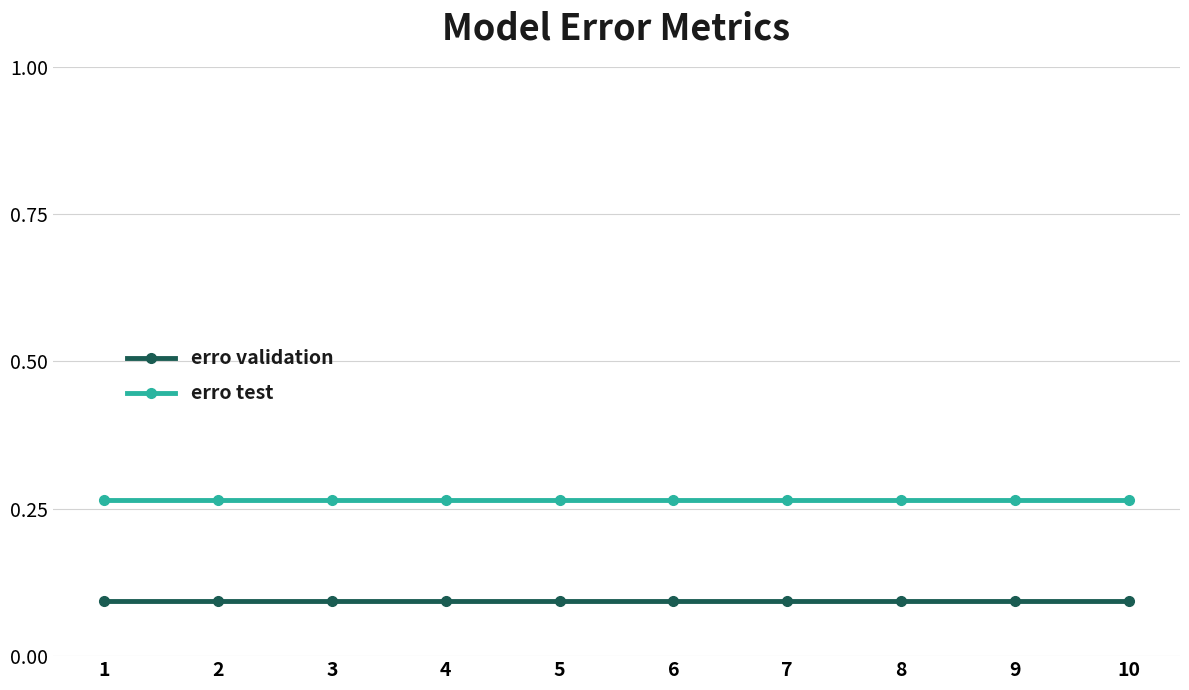

True or false: erro validation and erro test intersect in this chart.

False